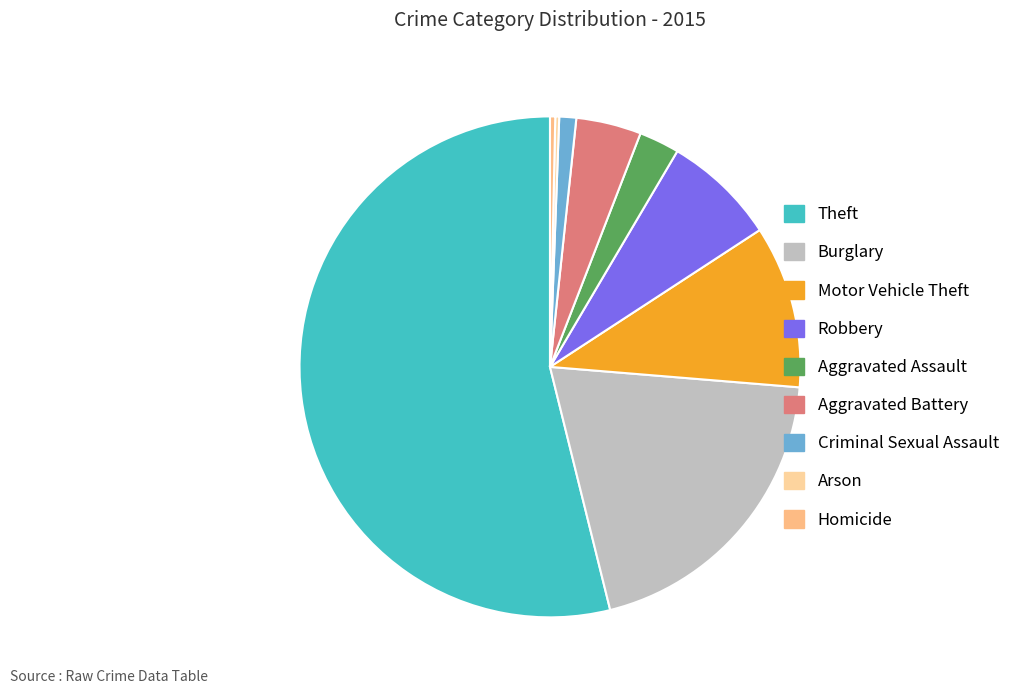

Rank the categories by value from lowest to highest.

Arson, Homicide, Criminal Sexual Assault, Aggravated Assault, Aggravated Battery, Robbery, Motor Vehicle Theft, Burglary, Theft